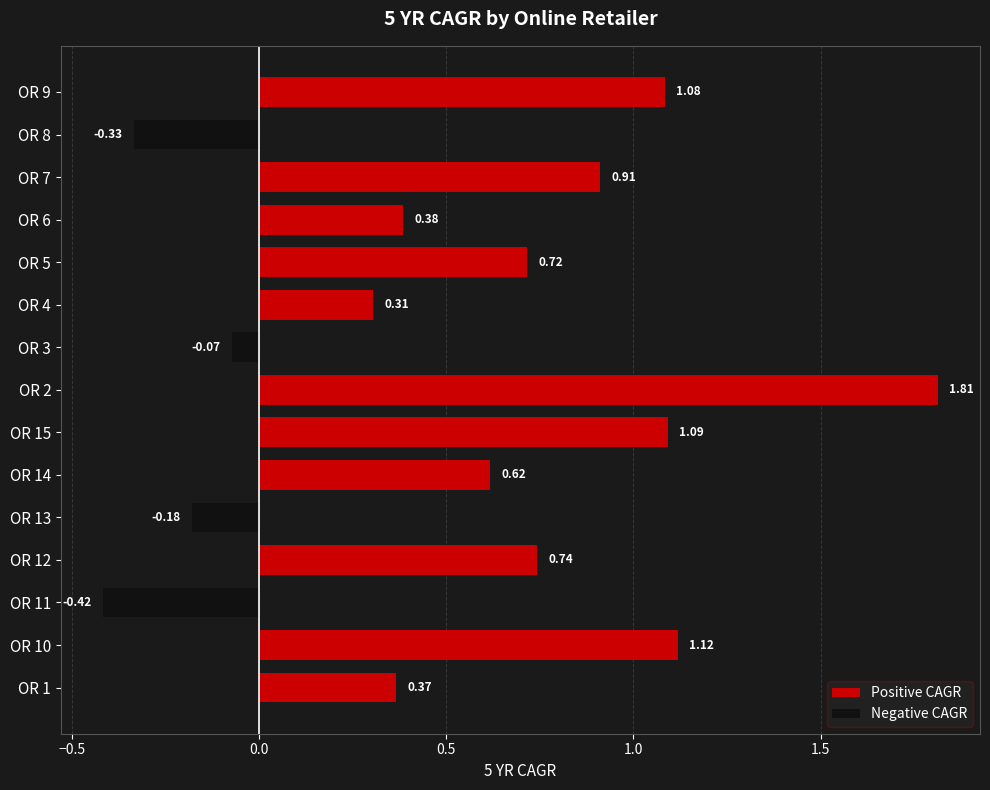

Is the value of Positive CAGR at OR 4 greater than the value of Negative CAGR at OR 4?

Yes